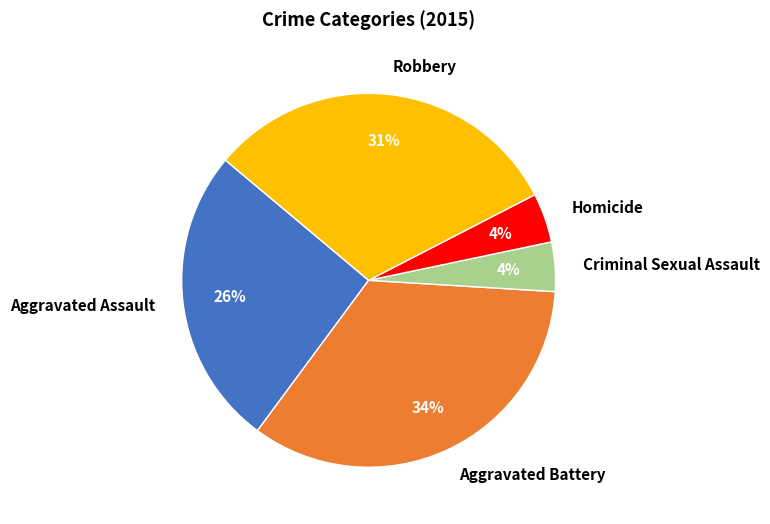

Combined, do Robbery and Homicide account for over 50%?

No